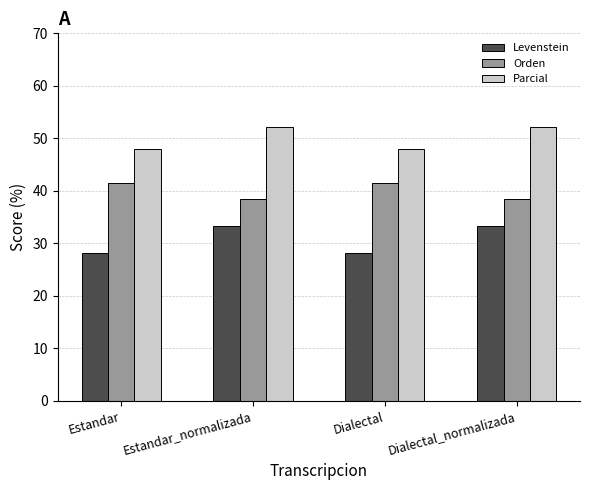

What is the minimum value for Orden?

38.5